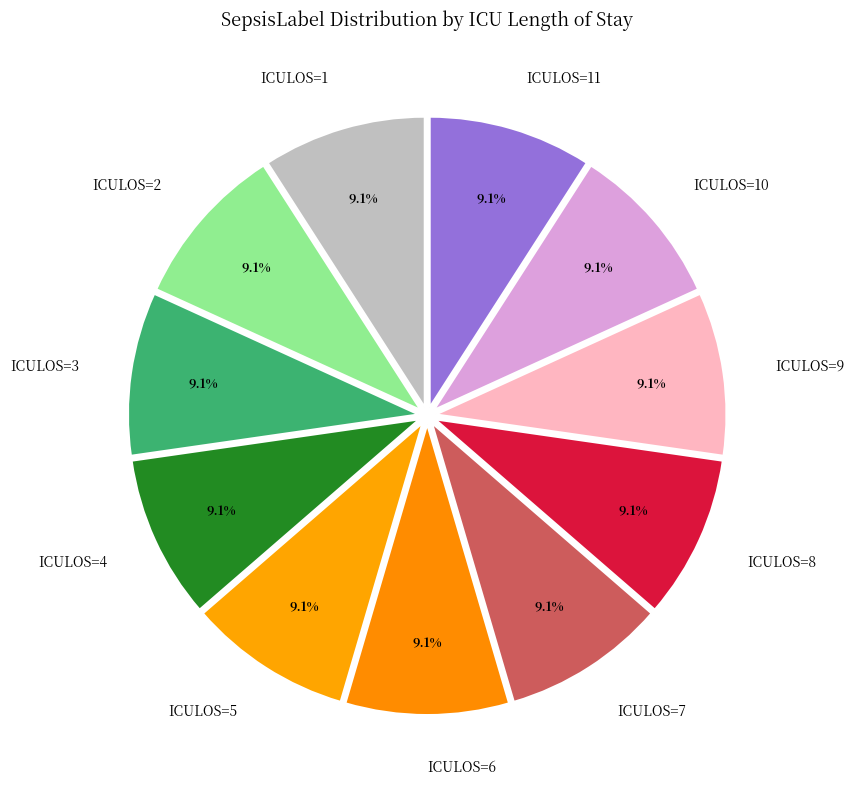

Do ICULOS=4 and ICULOS=2 together represent more than half of the pie?

No